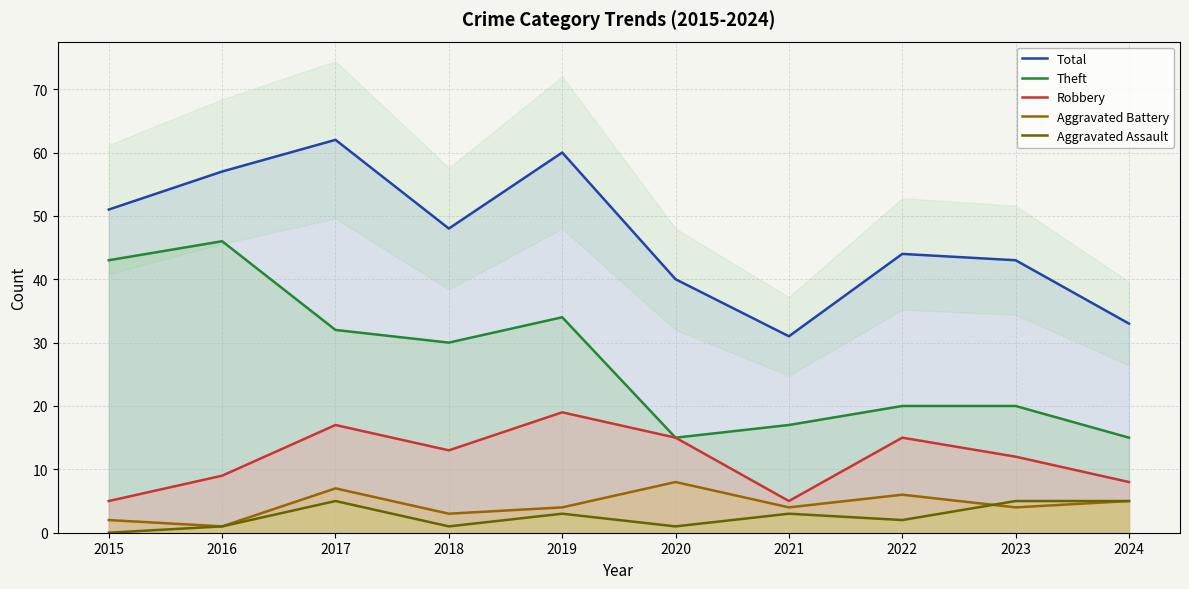

Where is the first local minimum for Aggravated Assault?

2018